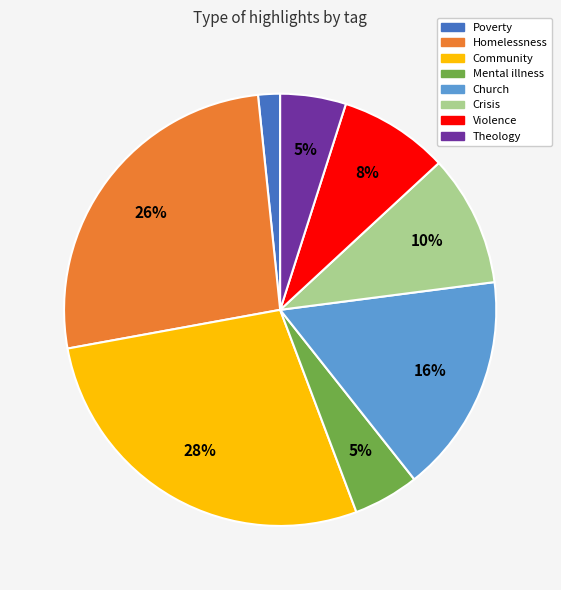

Is Community the majority of the pie?

No